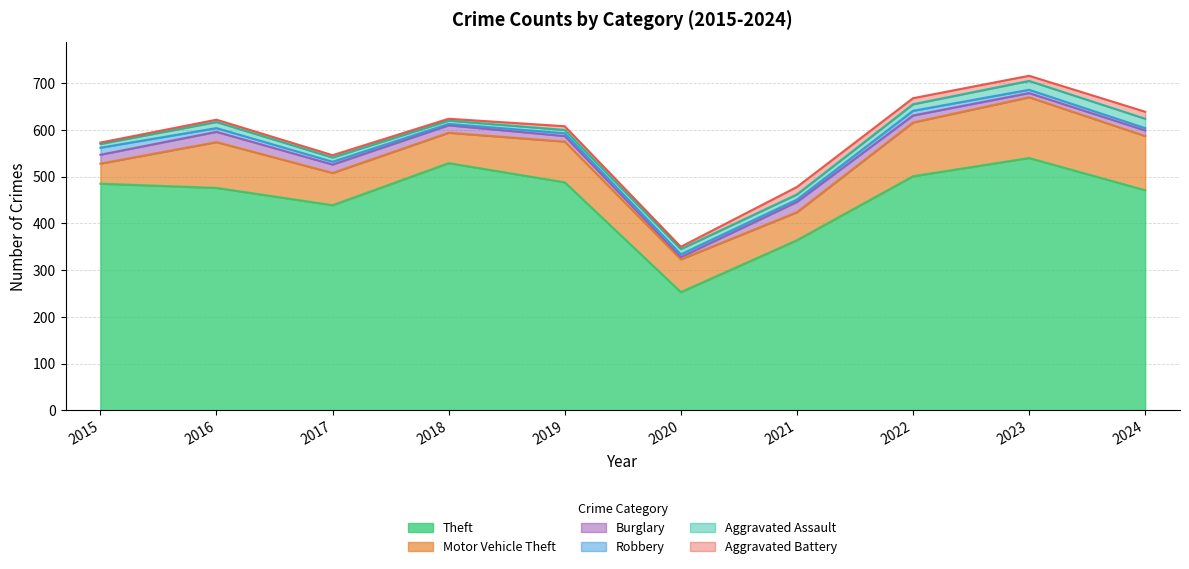

List the labels in order of Burglary value, smallest first.

2020, 2023, 2019, 2024, 2022, 2018, 2017, 2015, 2016, 2021